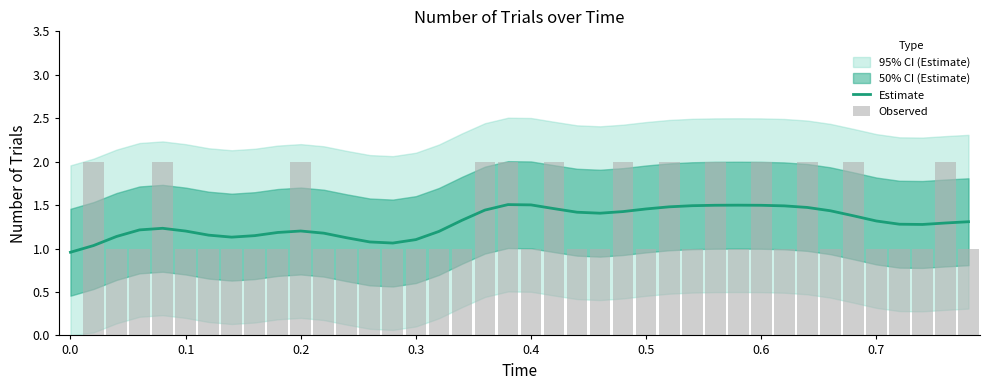

Does the chart contain any negative values?

No